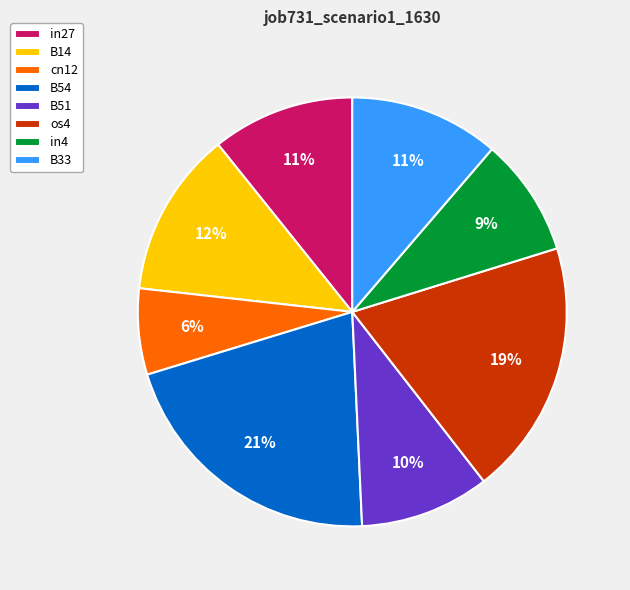

Is it true that in4 is 2% of the pie?

False